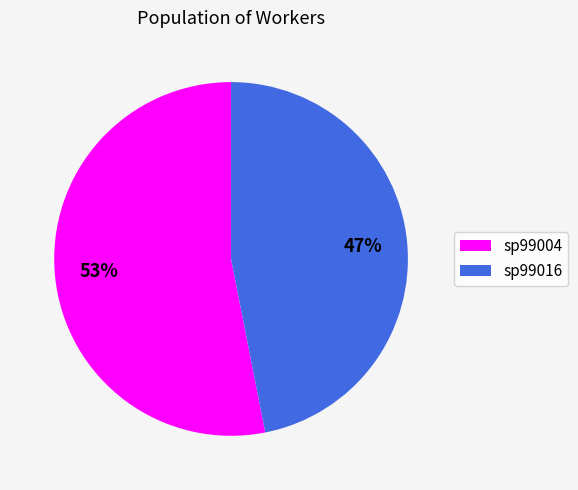

Is the sum of sp99004 and sp99016 greater than half?

Yes